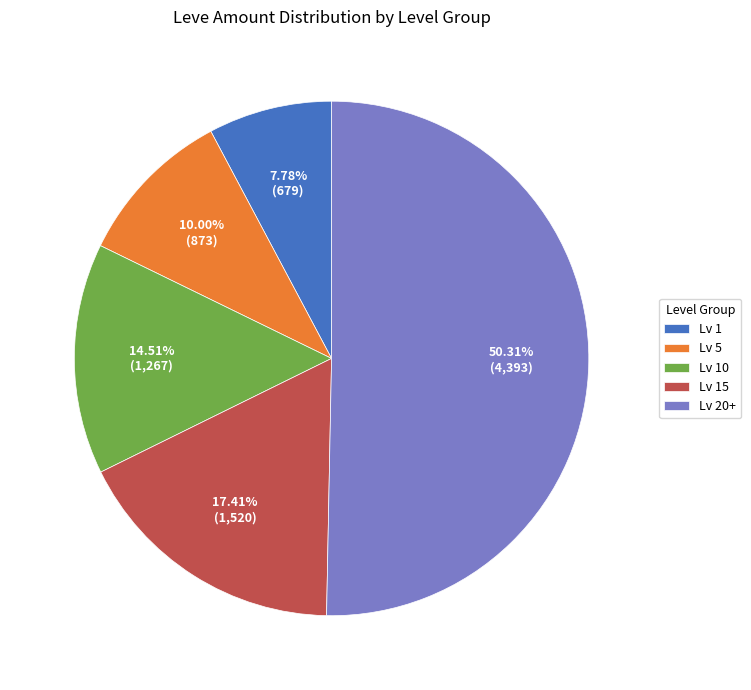

Combined, do Lv 1 and Lv 20+ account for over 50%?

Yes